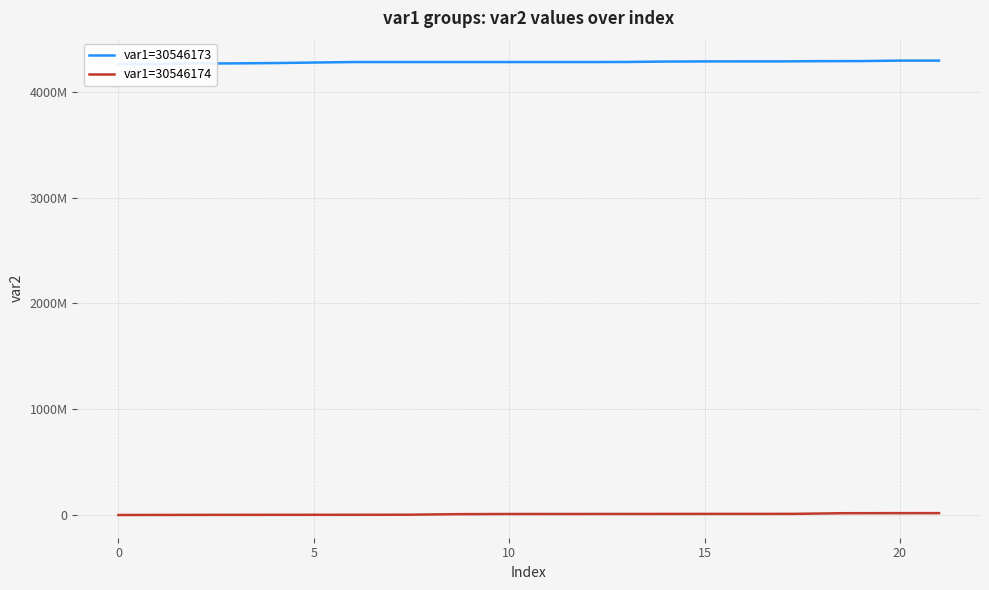

How many data points are less than 4280633483?

11